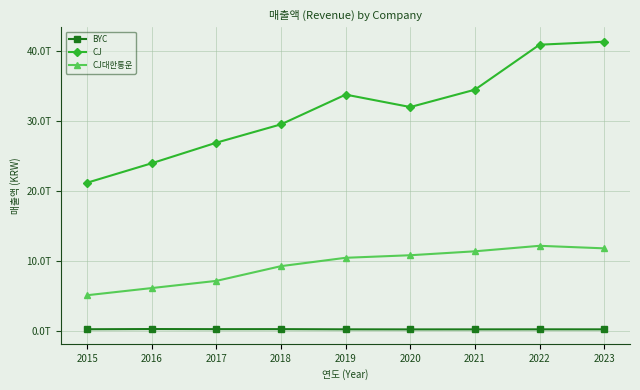

Reading left to right, extract all data points from this chart.

BYC: 182195987906	211857617732	195815807700	197864080352	170589026967	161863377007	164445893789	169680336869	168401523886
CJ: 21166707211000	23954197397000	26898599989000	29523435477000	33779706665000	31999102947000	34484026554000	40924879773000	41352688159000
CJ대한통운: 5055766403519	6081945642204	7110391207800	9219680477069	10415108625820	10781127150206	11343651787492	12130712862374	11767893663269